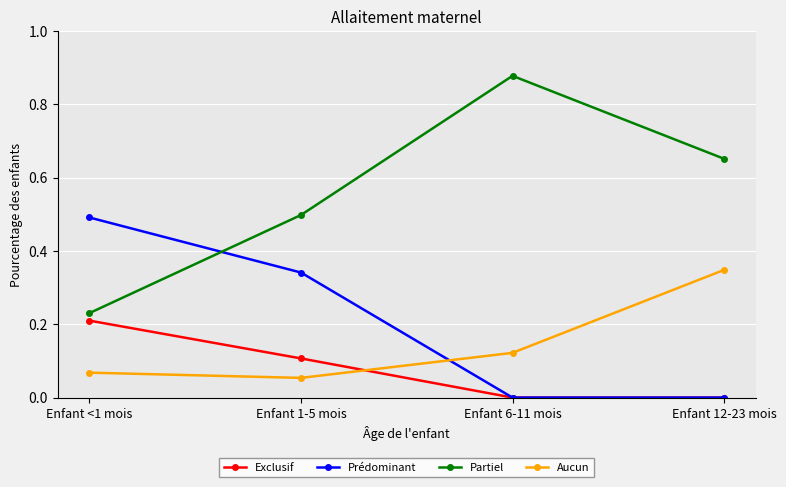

Rank the series by their maximum value, from highest to lowest.

Partiel, Prédominant, Aucun, Exclusif